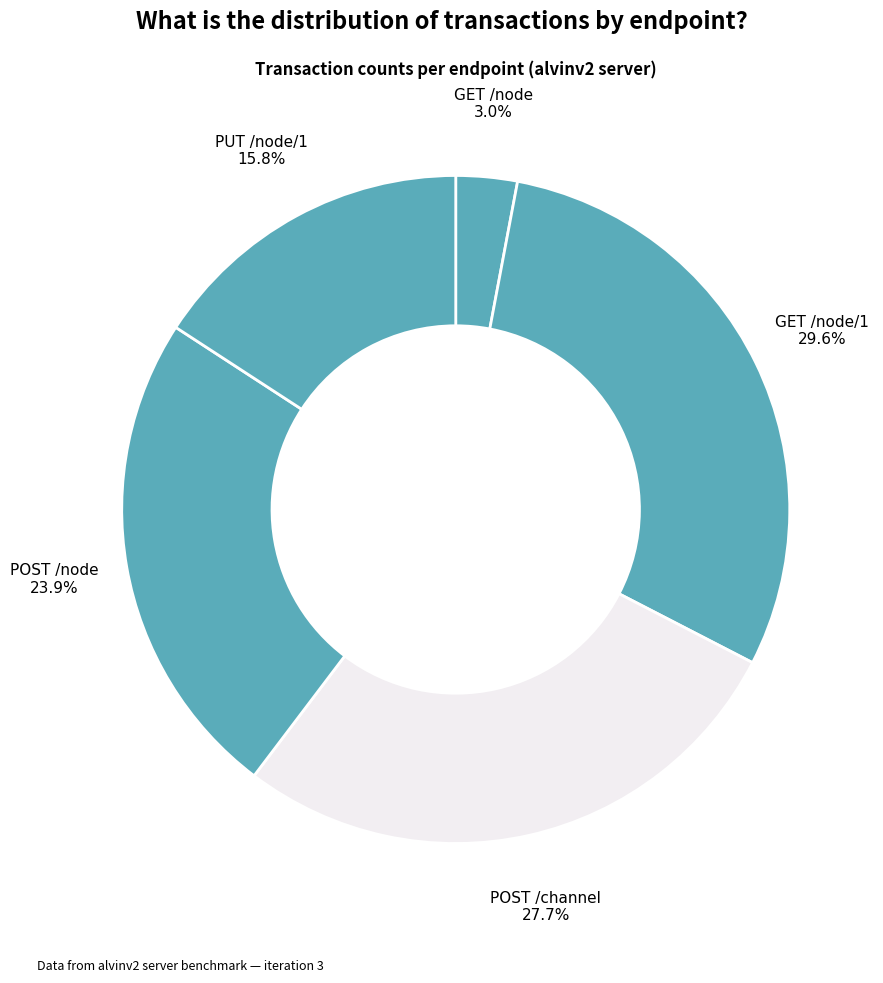

Which slice is the largest?

GET /node/1